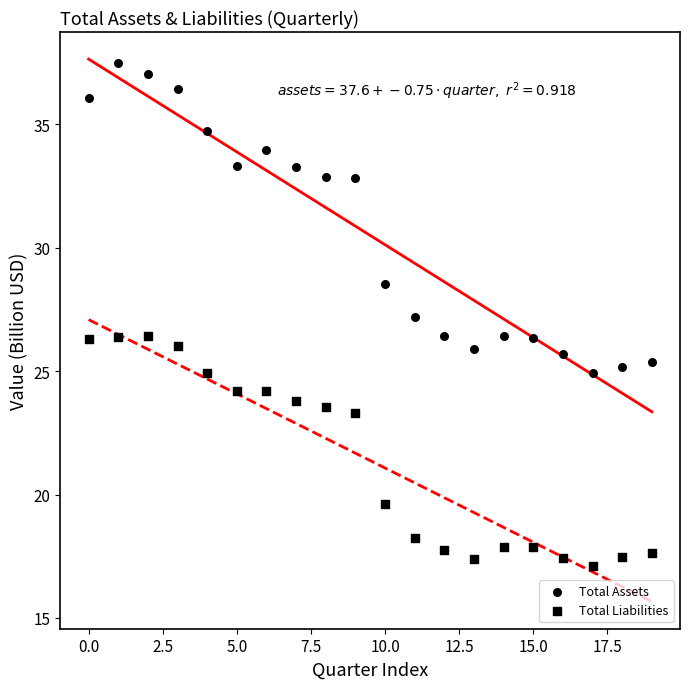

How many points are shown in the scatter plot?

40